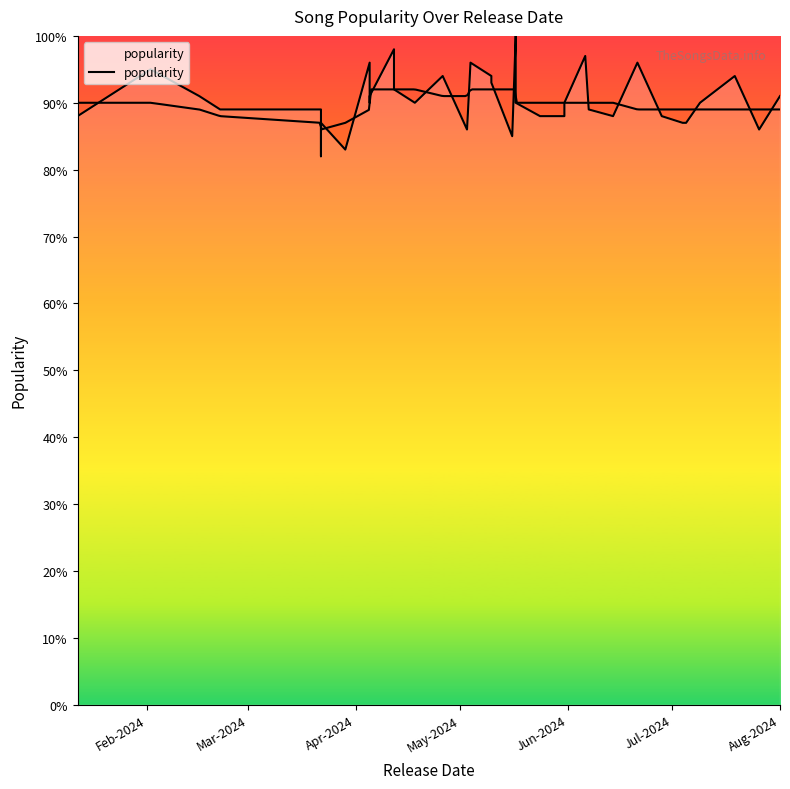

How many lines are shown in the chart?

1